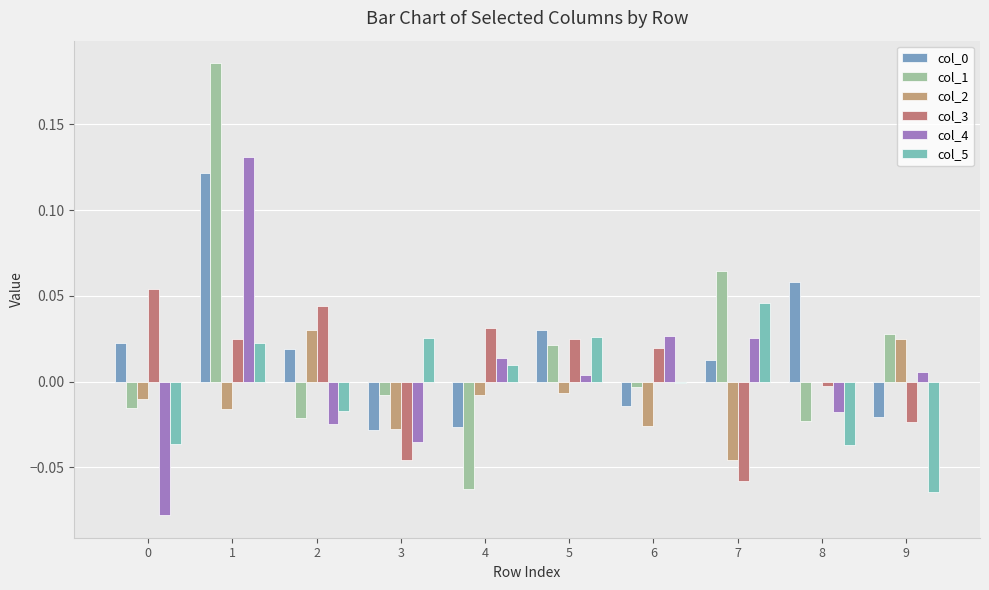

Count the number of categories in the chart.

10